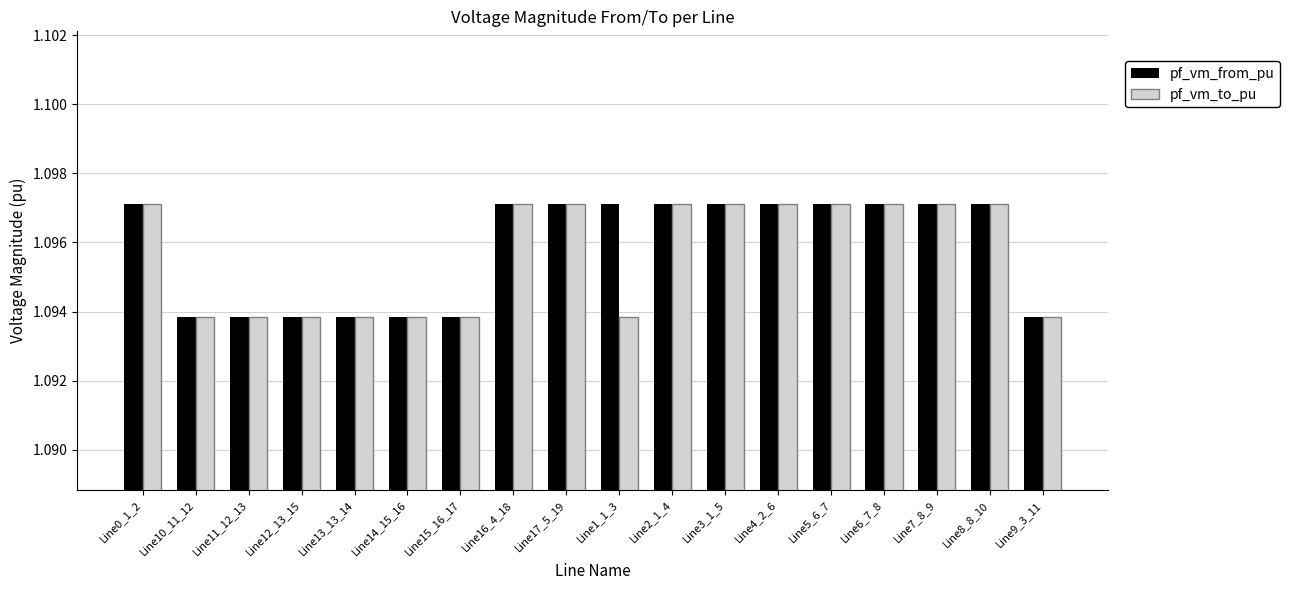

Between Line15_16_17 and Line3_1_5, which series saw the biggest shift?

pf_vm_from_pu